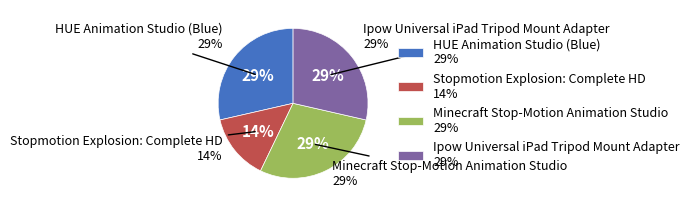

Which slice is the smallest?

Stopmotion Explosion: Complete HD